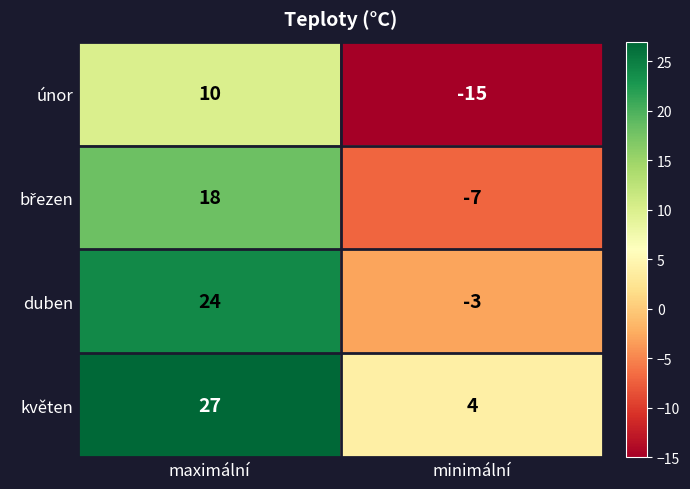

What is the total value across all series at minimální?

-21